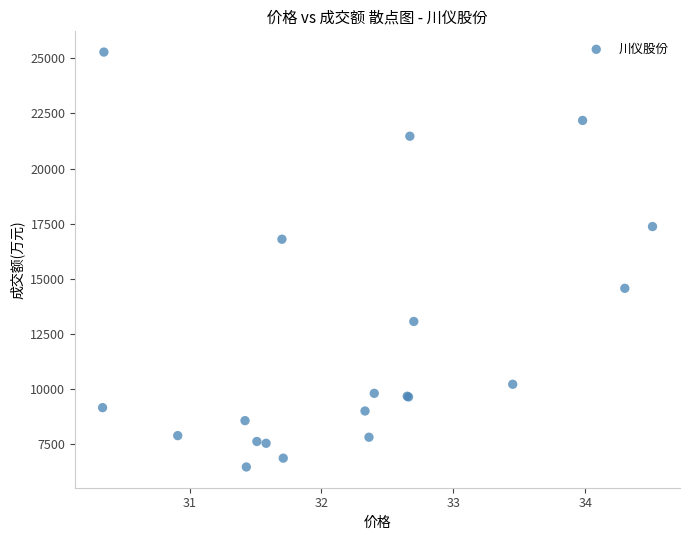

What Y value in the scatter plot is closest to 15869?

16791